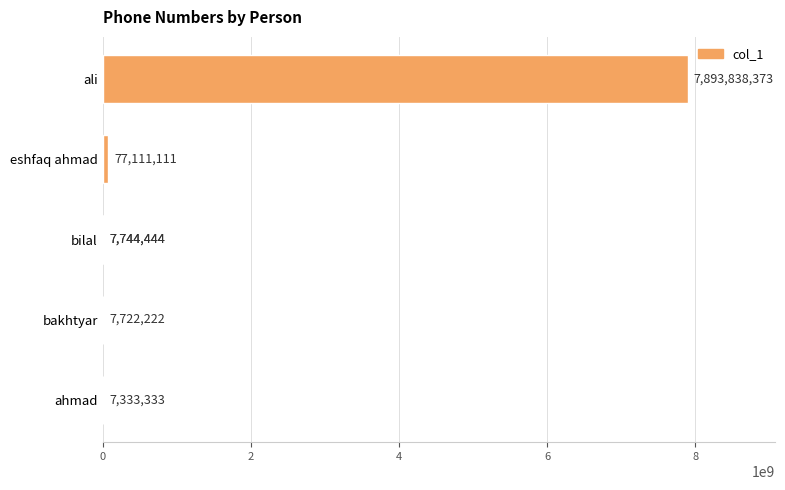

Are the bars grouped side by side (vs. stacked)?

No